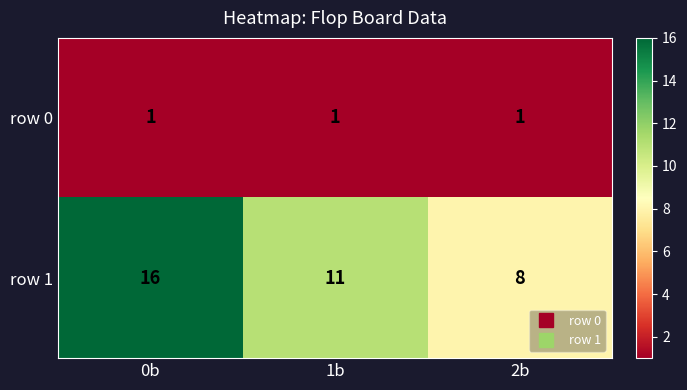

How many categories are shown in the chart?

3